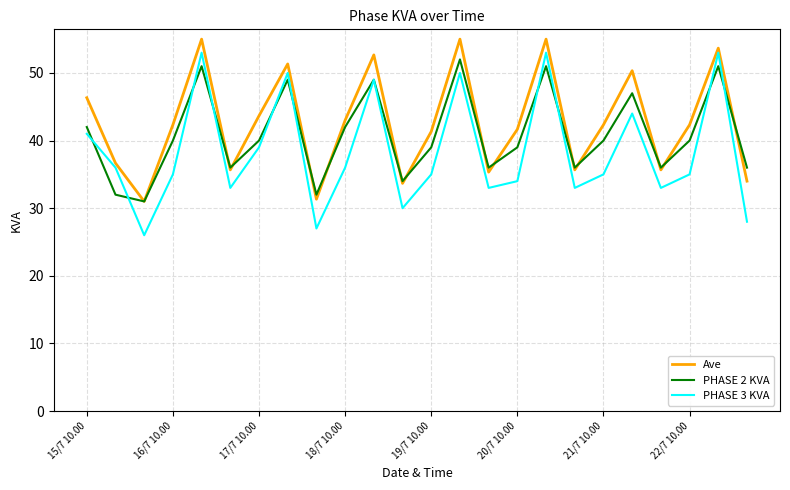

What is the minimum value for Ave?

31.0